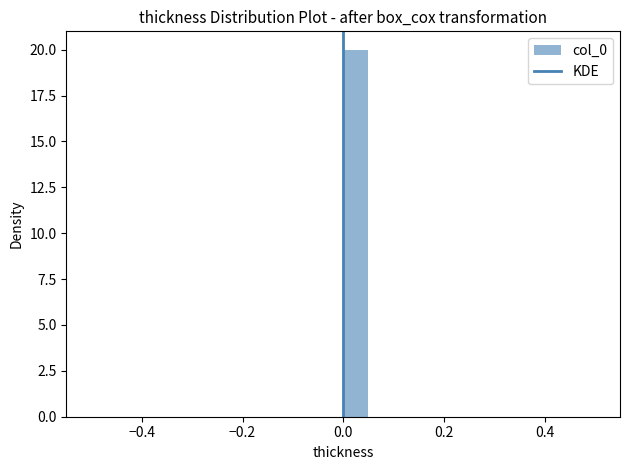

Read against the x-axis, roughly where is the centre of the tallest bar?

0.02